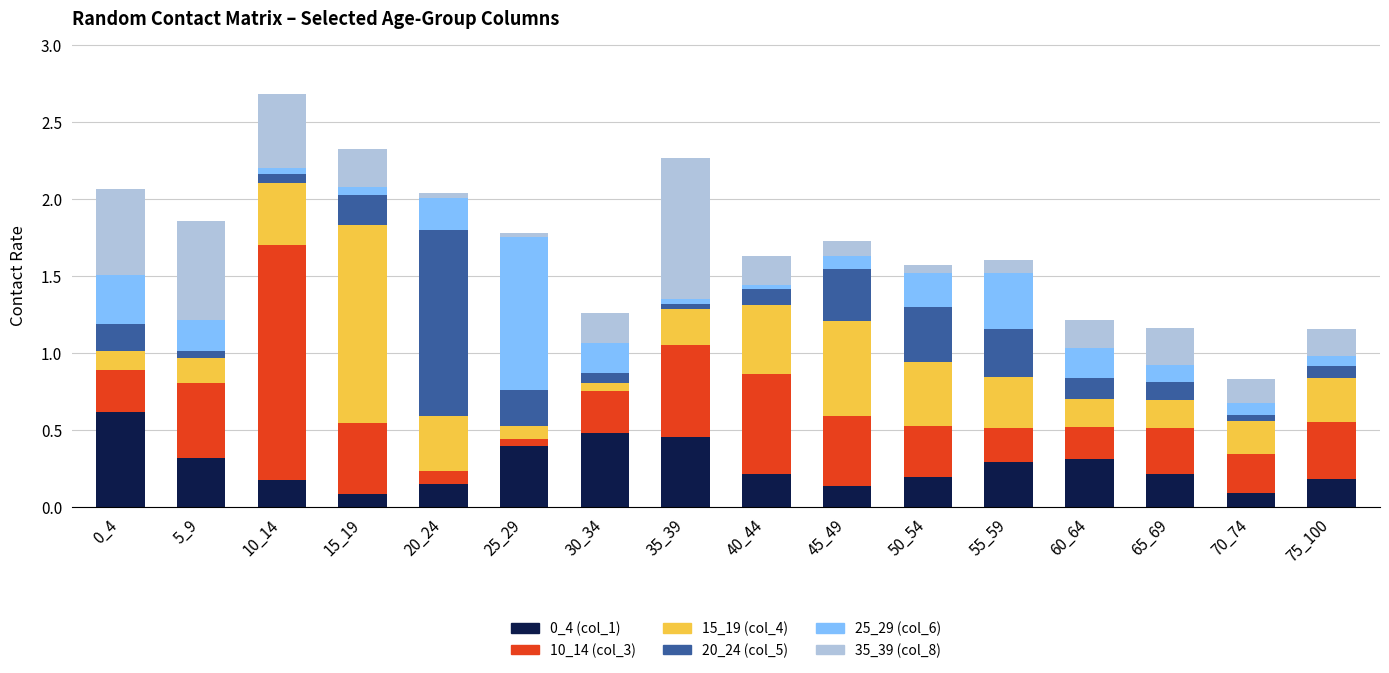

True or false: 0_4 (col_1) has a value of 0.4 at 25_29.

True